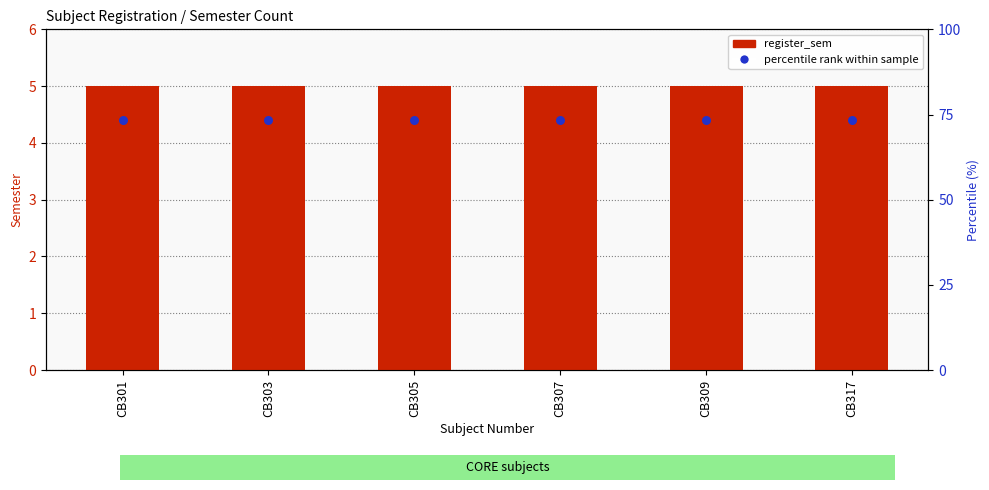

At how many categories does at least one series exceed 4?

6